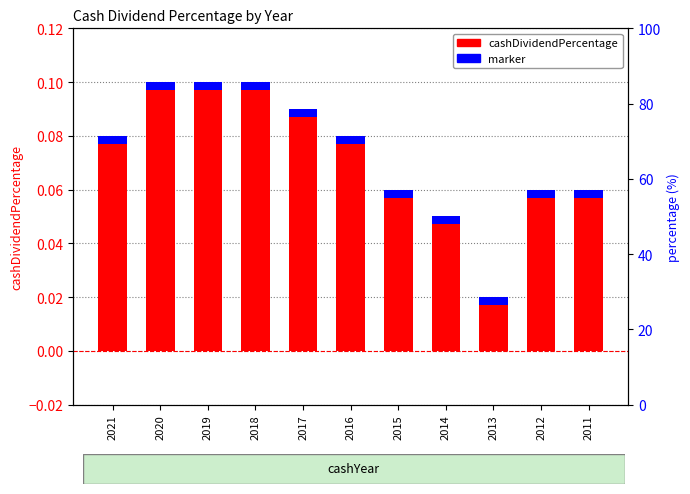

List the labels in order of value, smallest first.

2013, 2014, 2015, 2012, 2011, 2021, 2016, 2017, 2020, 2019, 2018